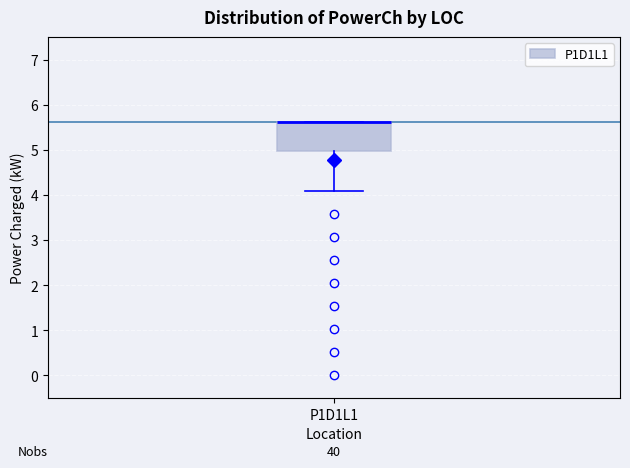

Transcribe this box plot: give where the median line is, the range the box spans, and where the two whiskers end, as read against the y-axis. The values are not printed on the chart, so give them approximately, as read against the axis.

median 5.6 (drawn on the box's upper edge), box 5.0 to 5.6, whiskers 4.1 to 5.6